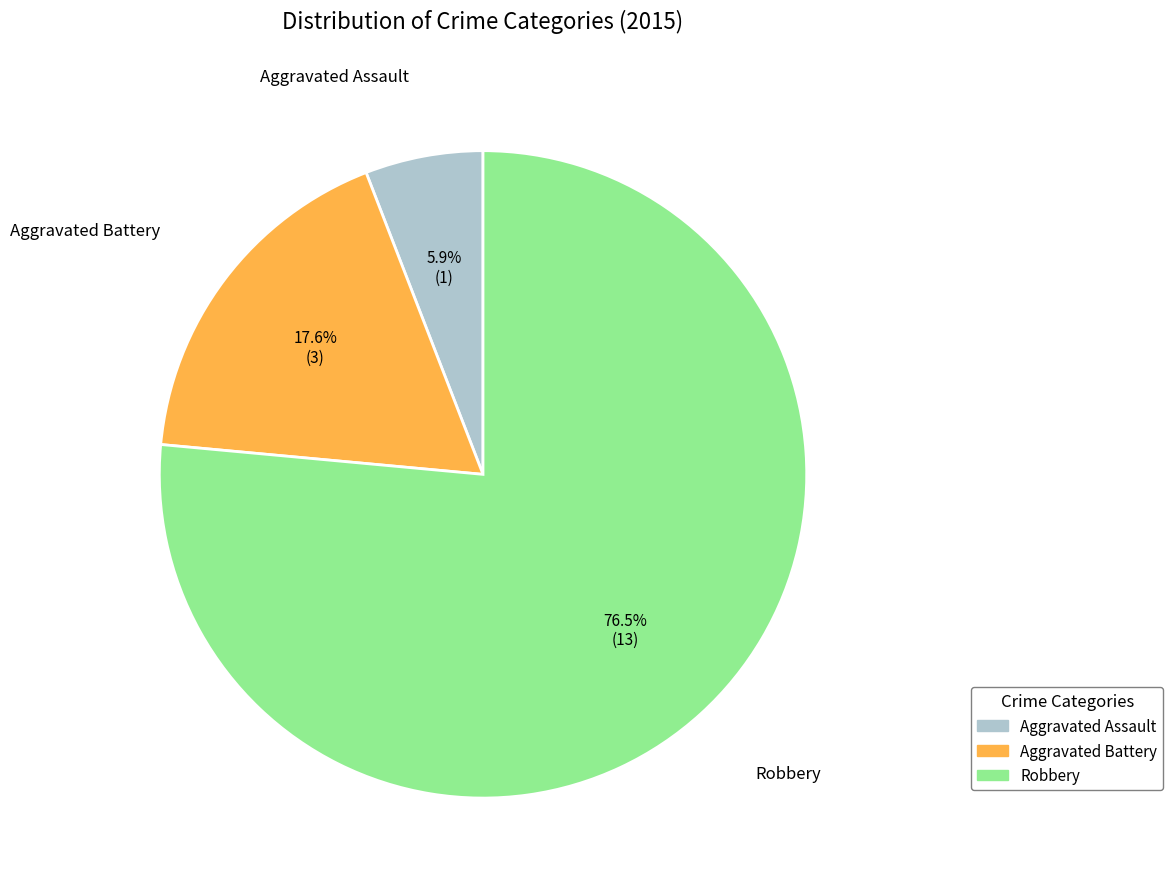

Which has a higher value, Aggravated Battery or Robbery?

Robbery